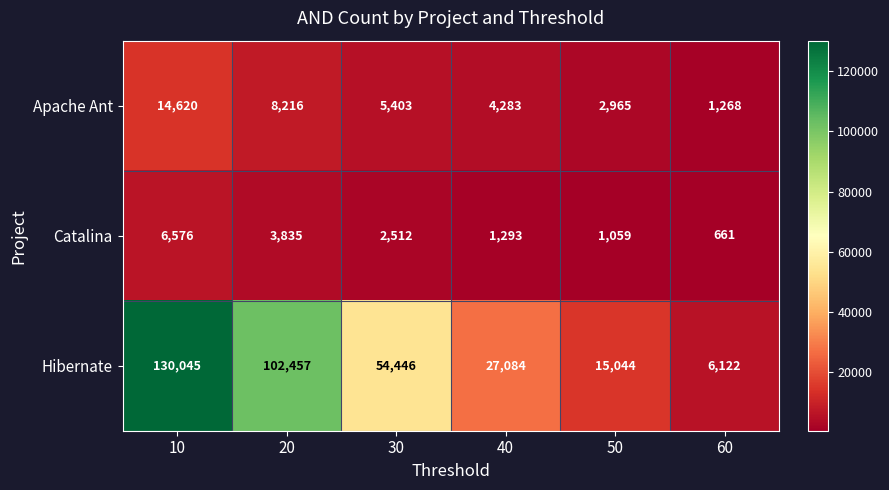

Which series changed the most between 10 and 60?

Hibernate